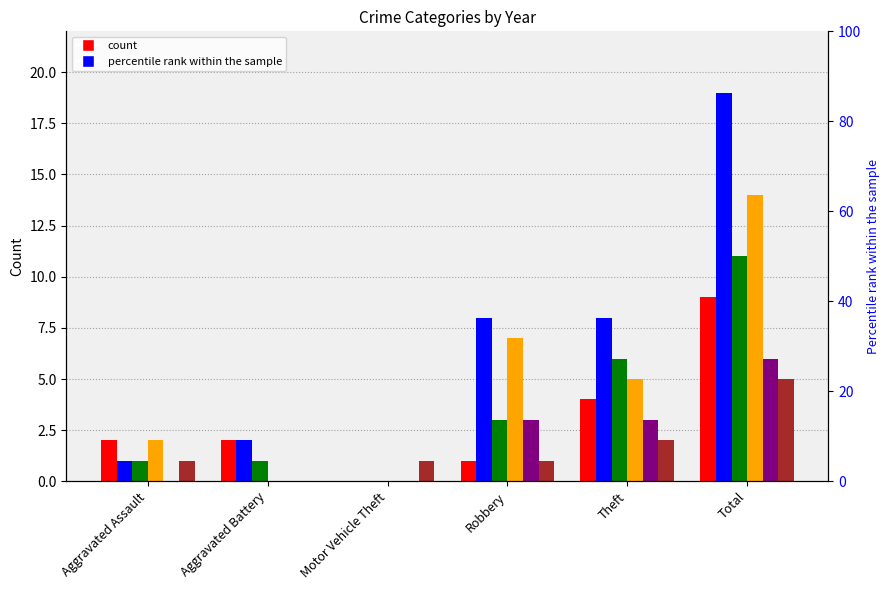

Which series changed the most between Robbery and Theft?

2015